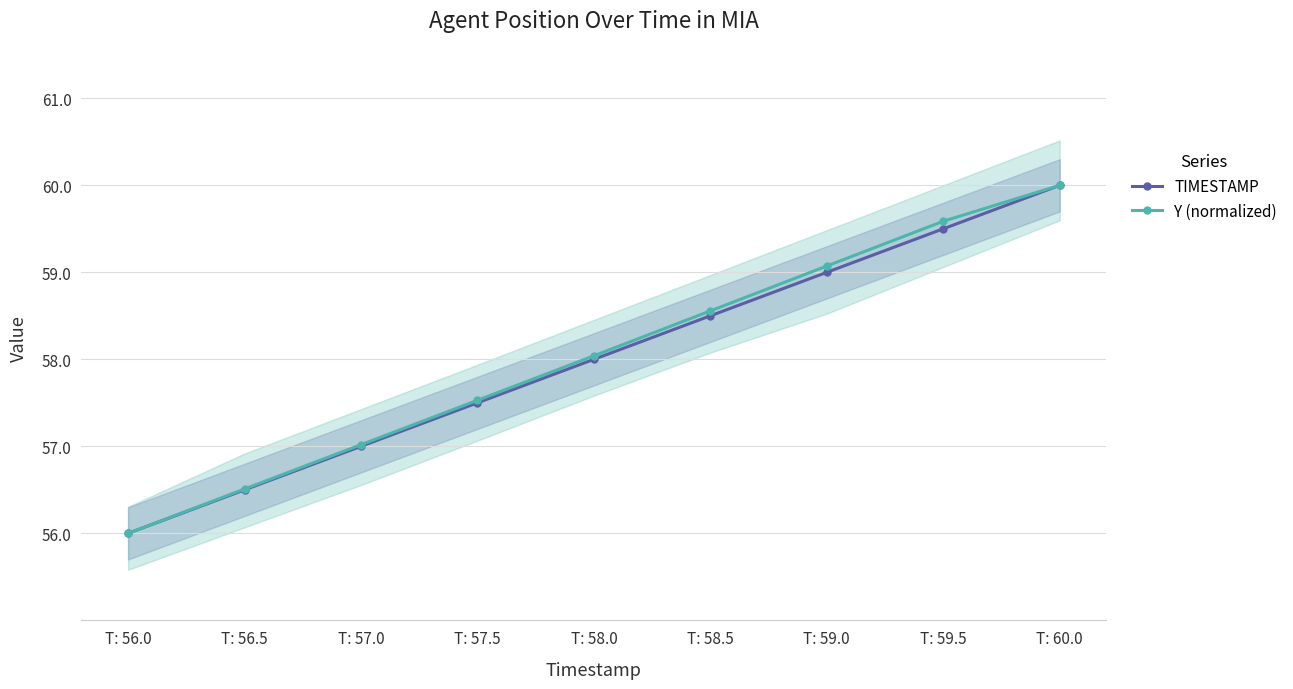

True or false: Y (normalized) has a value of 84.9 at T: 57.5.

False